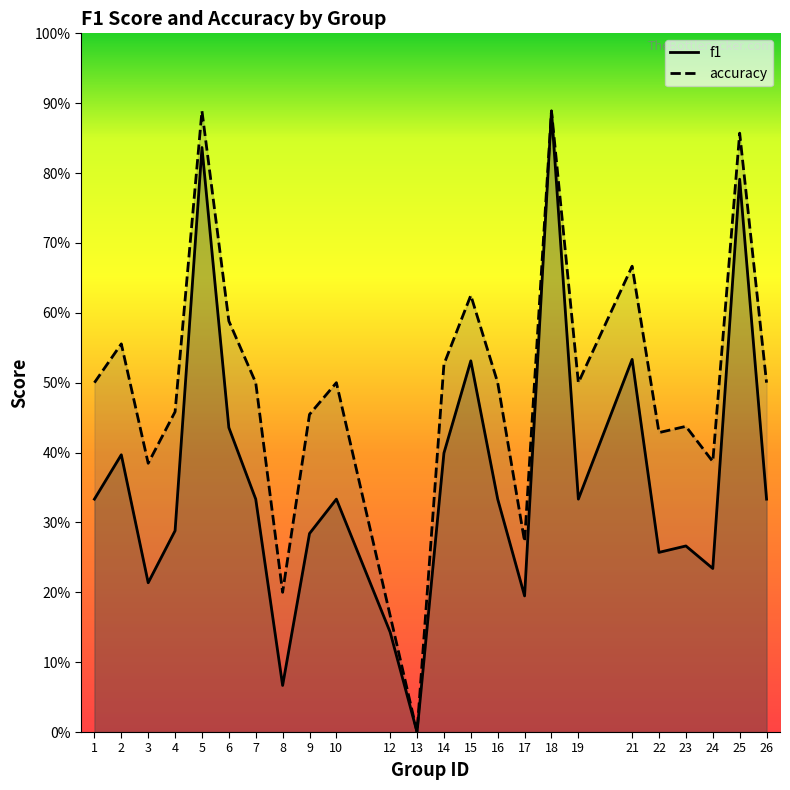

Does the chart display data point markers on the line(s)?

No